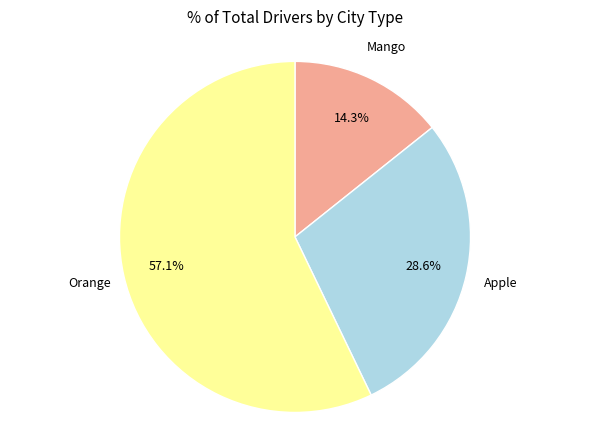

To the nearest percent, what is the difference between the largest and smallest slice percentages?

43%